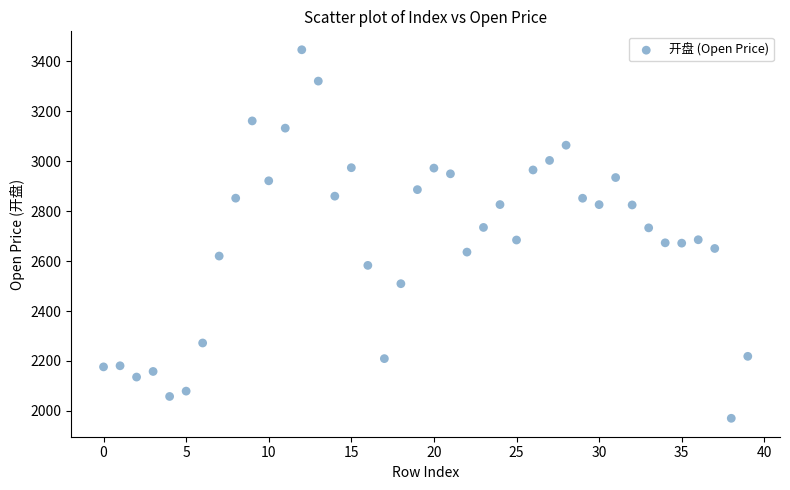

What is the range of Y values (max minus min)?

1475.6